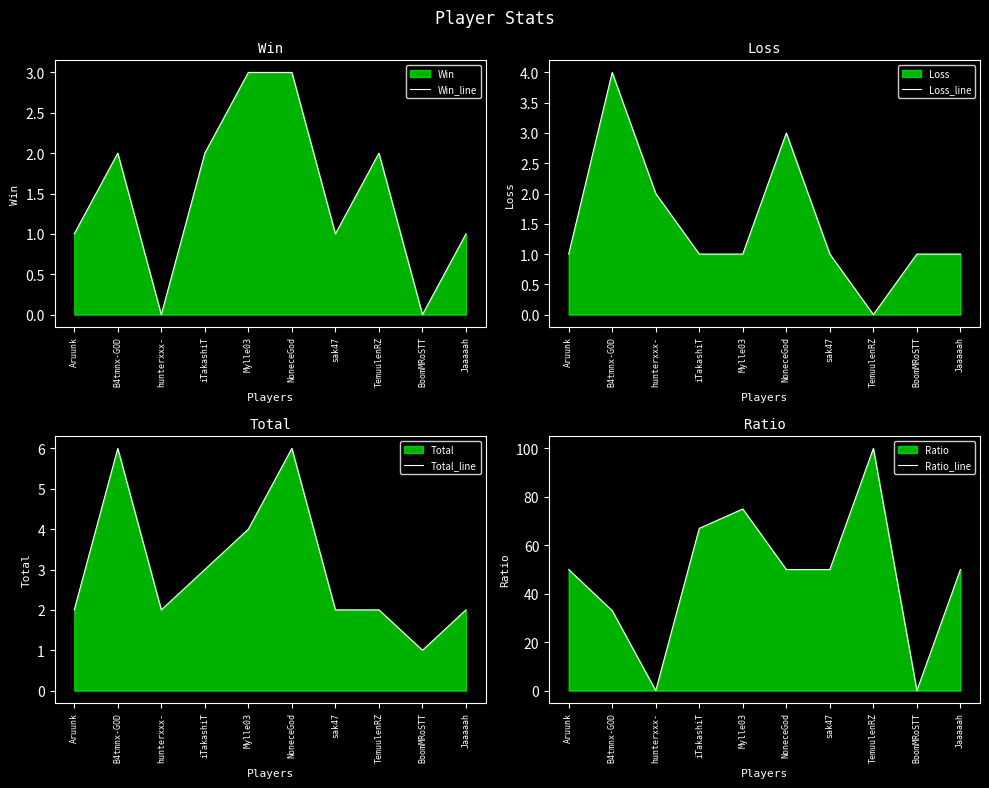

How many lines are shown in the chart?

4